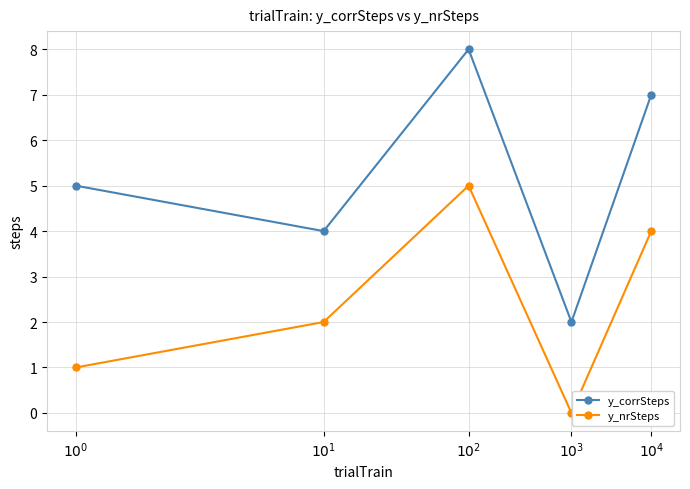

List the series in order of their overall mean, lowest first.

y_nrSteps, y_corrSteps